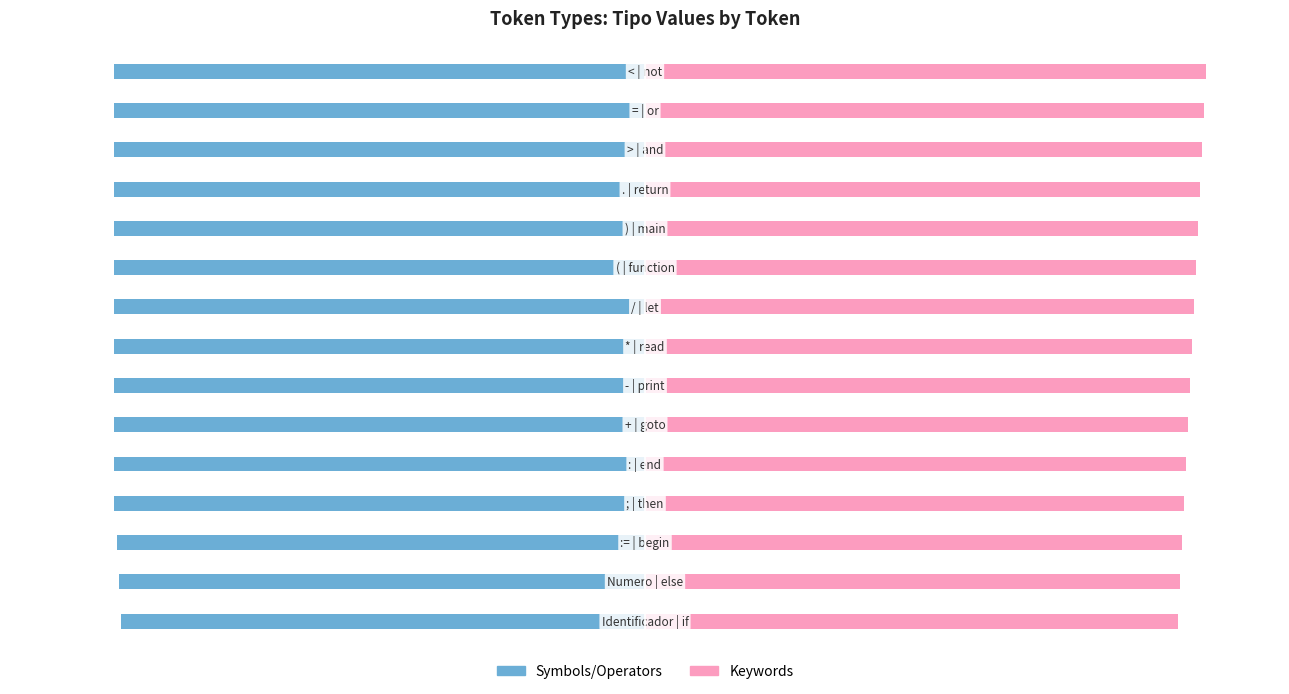

What is the maximum value for Keywords?

274